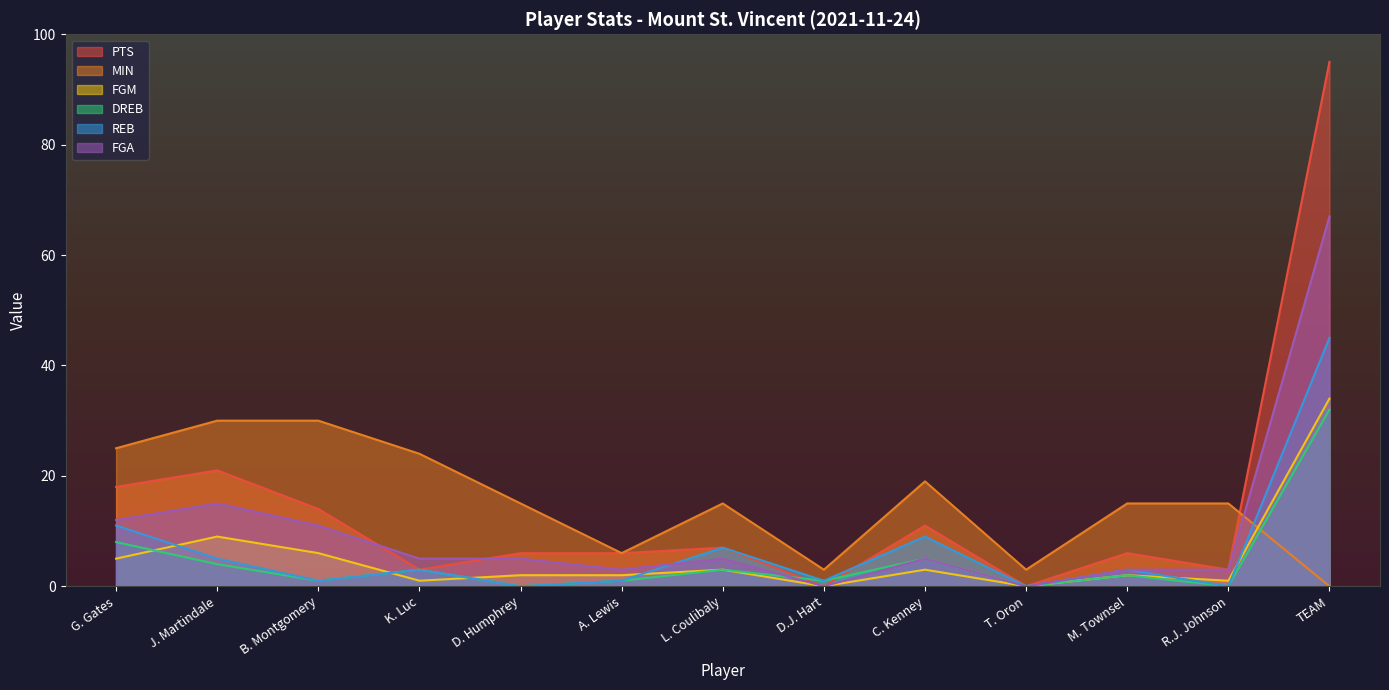

At which category does the chart reach its minimum across all series?

D.J. Hart